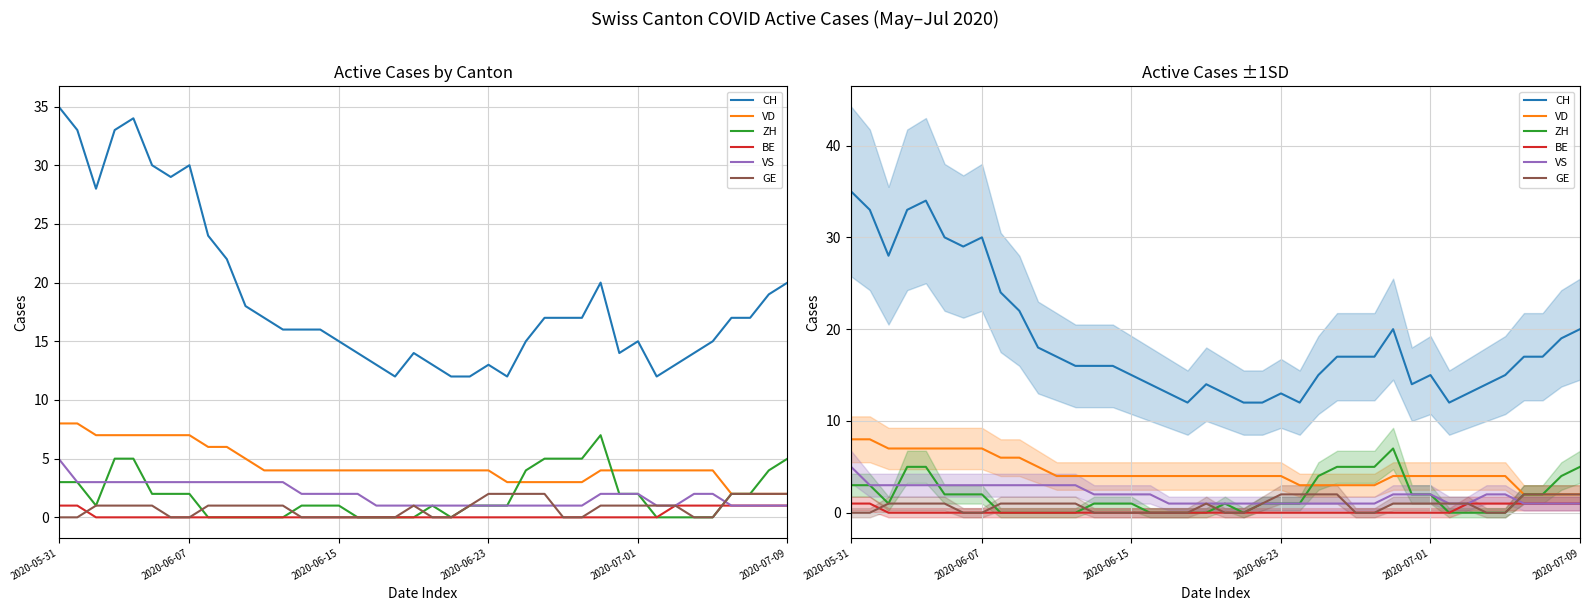

True or false: VS has a value of 1 at 28.

True